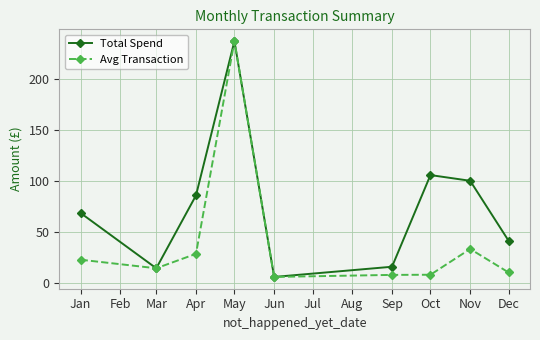

In Avg Transaction, how many points are lower than both neighbors (excluding endpoints)?

2